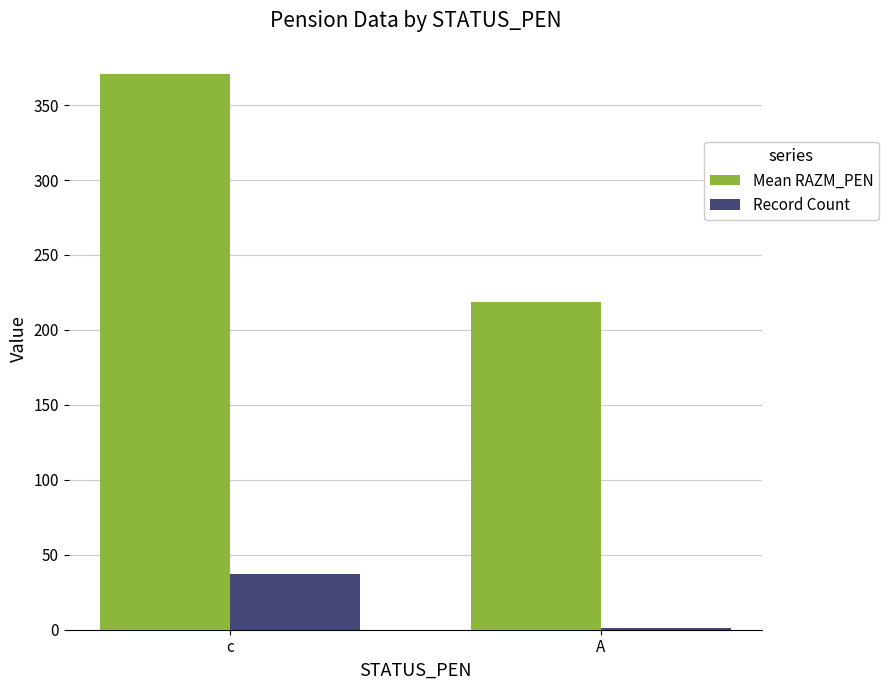

Which label corresponds to the largest value in the chart?

с